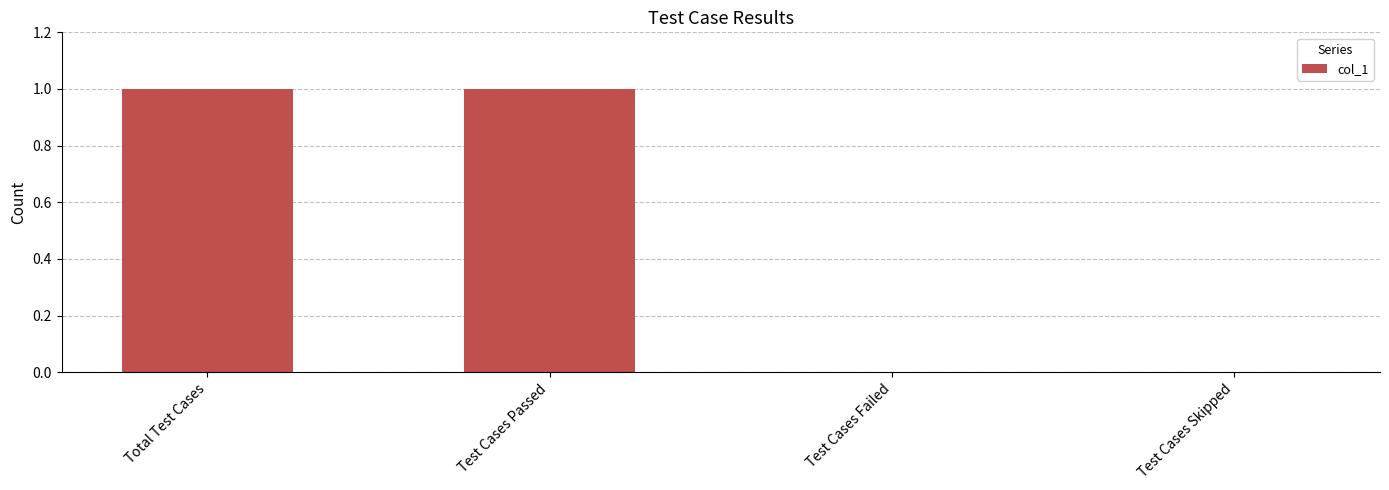

Count the number of categories in the chart.

4